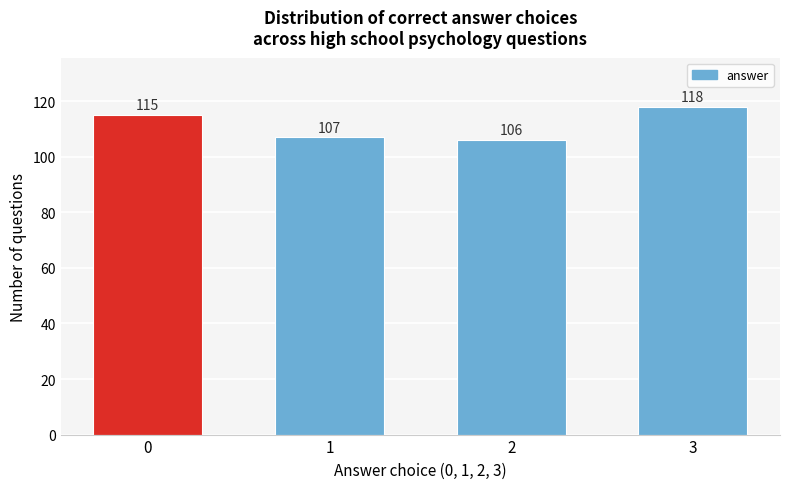

Reading left to right, what are all the values shown in this chart?

115	107	106	118